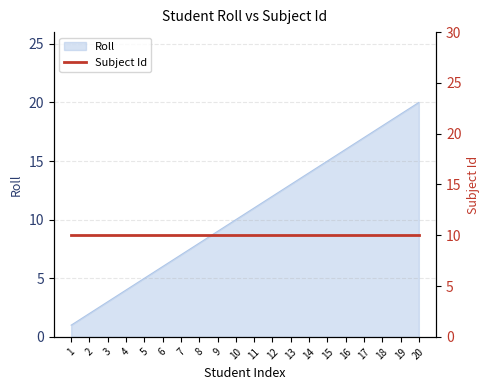

What is the value of the 8th point from the left?

8